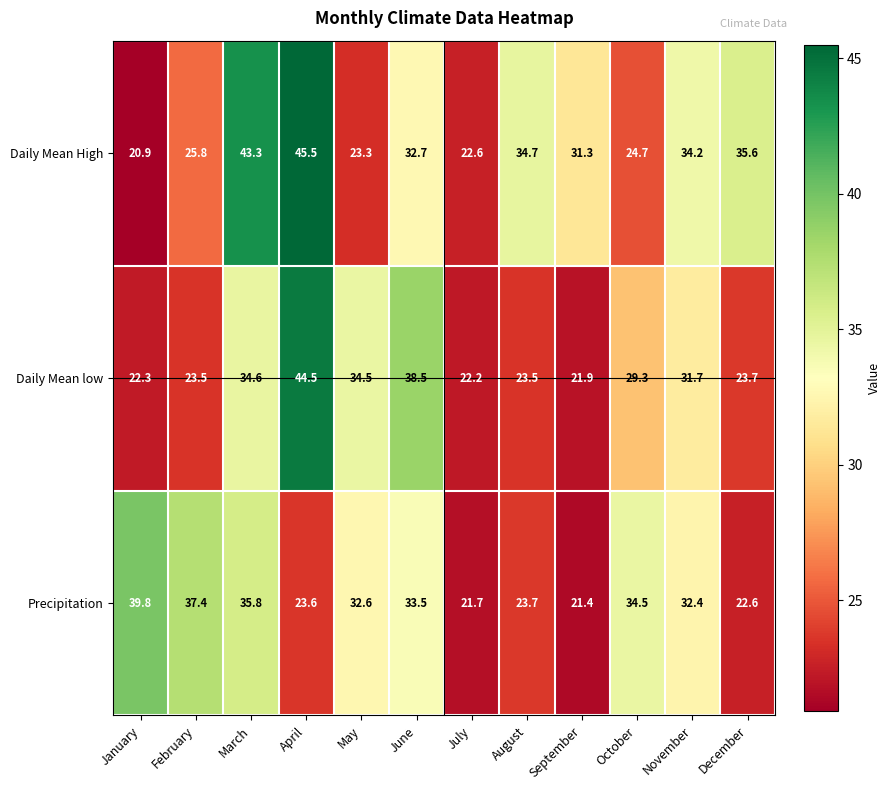

What is the difference between the Precipitation values at October and May?

1.9